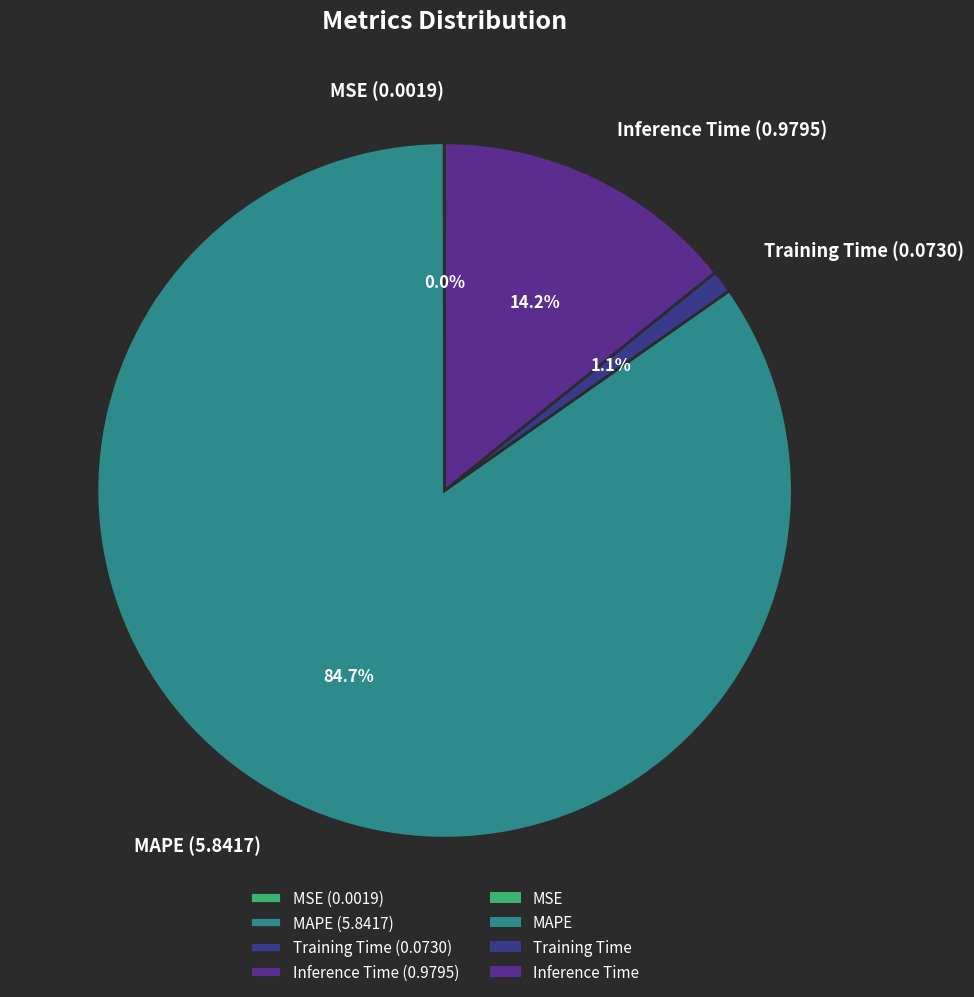

To the nearest percent, what is the difference between the Training Time and Inference Time slice percentages?

13%